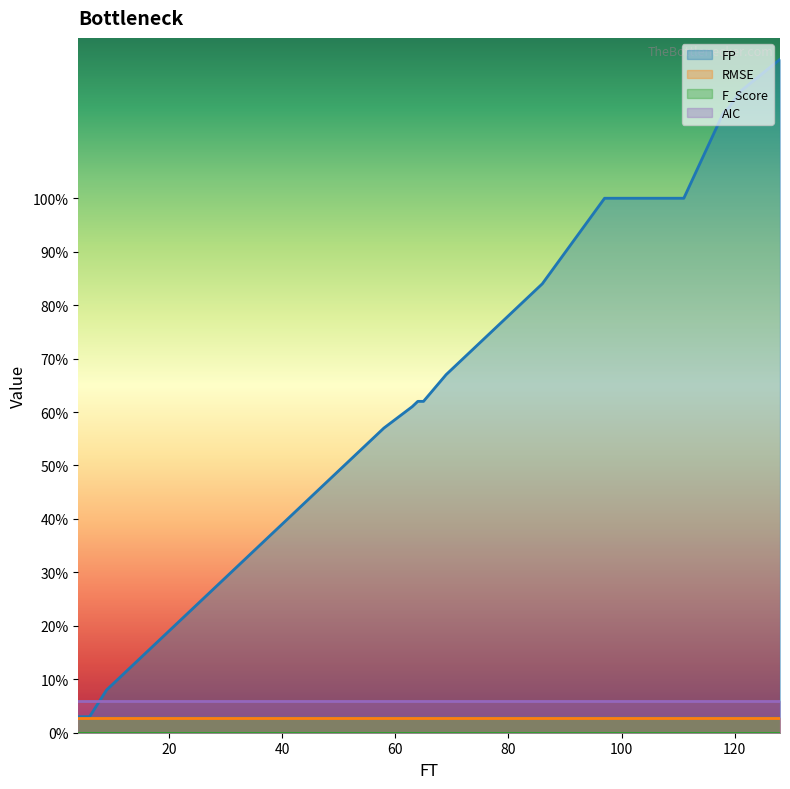

Rank the series by their maximum value, from highest to lowest.

FP, AIC, RMSE, F_Score